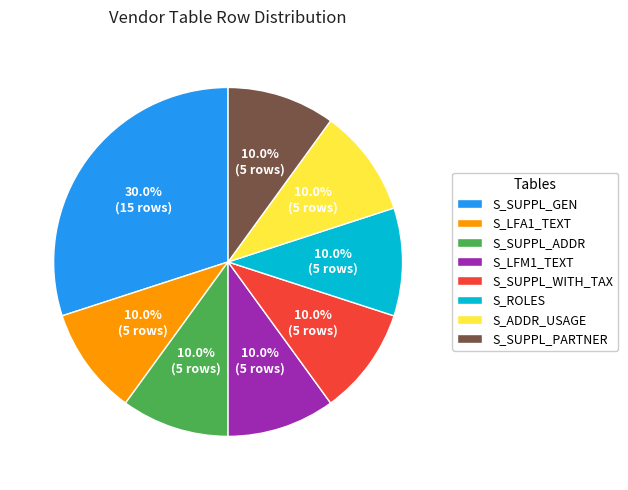

What portion of the pie excludes S_LFA1_TEXT?

90.0%